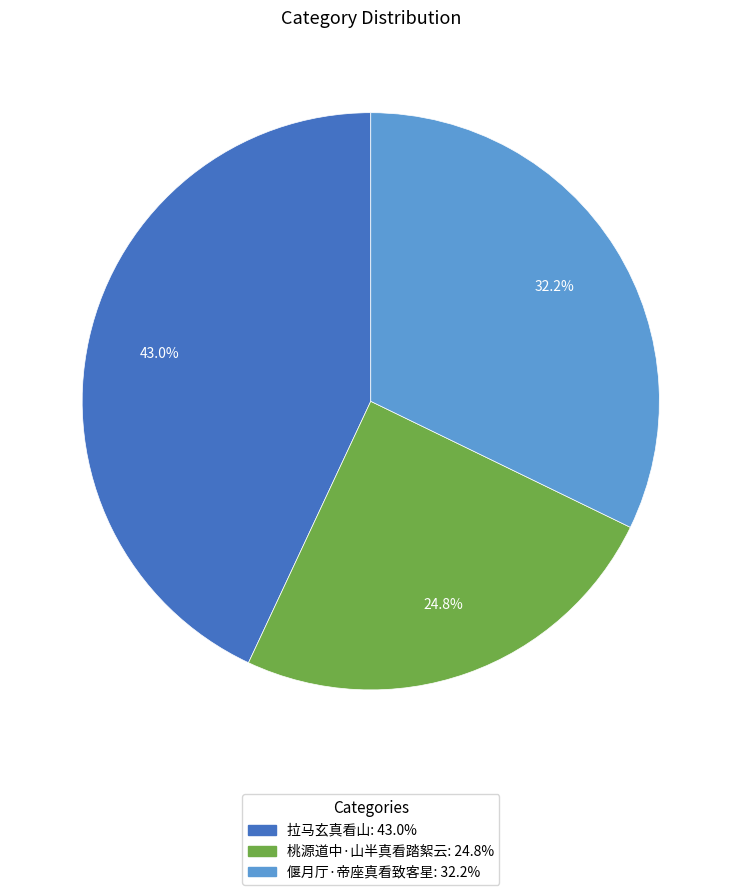

Which slice is the largest?

拉马玄真看山